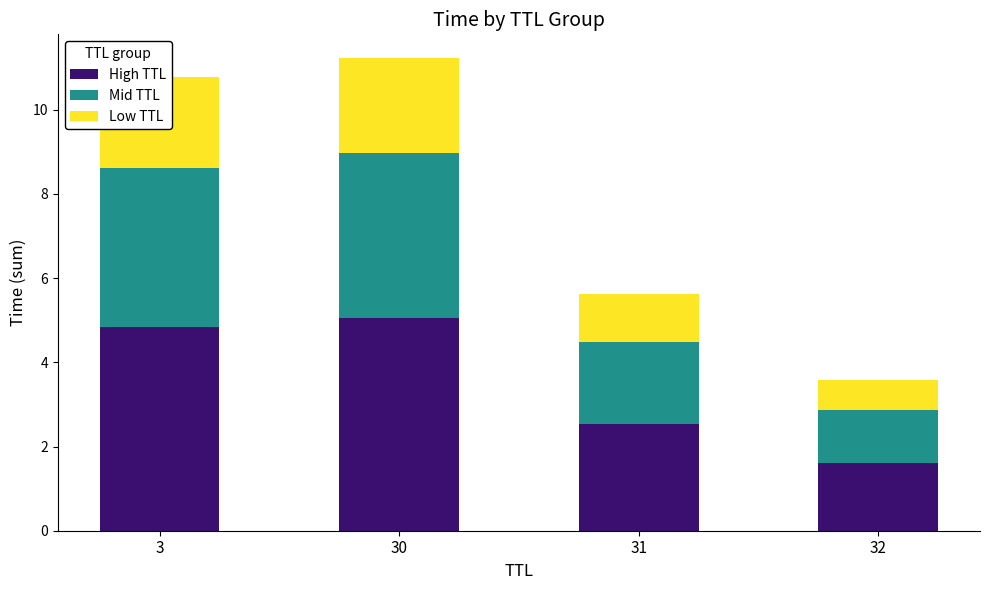

Is it true that High TTL equals 4.8 at 3?

True